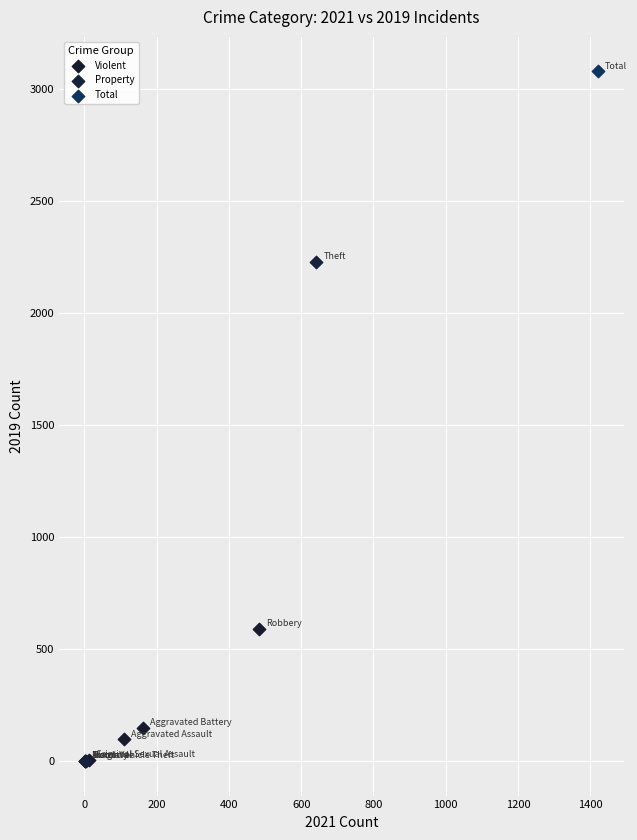

What are all the series names shown in the legend?

Violent, Property, Total